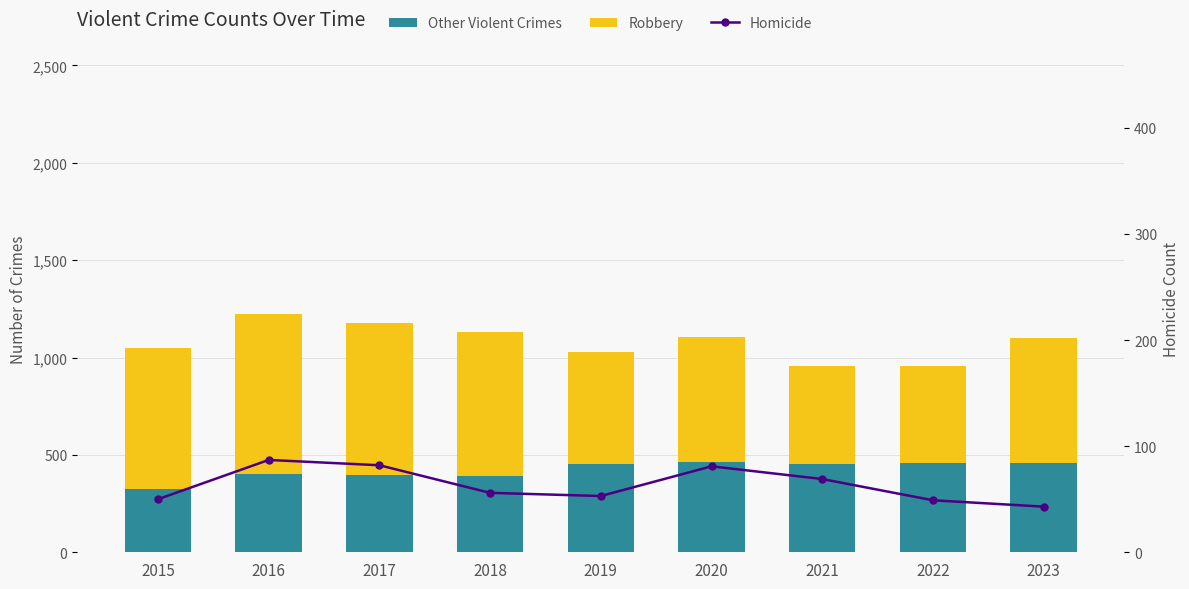

Is it true that Robbery equals 819 at 2016?

True